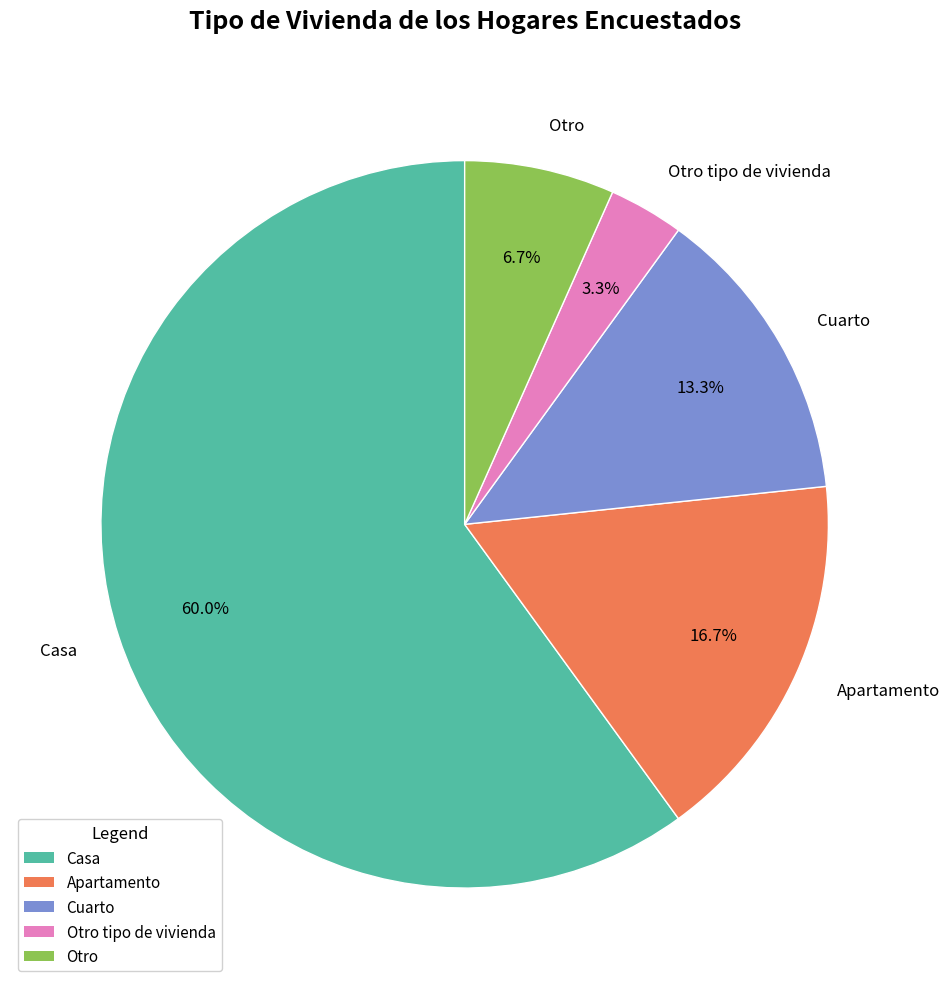

Between Otro and Casa, which is larger?

Casa